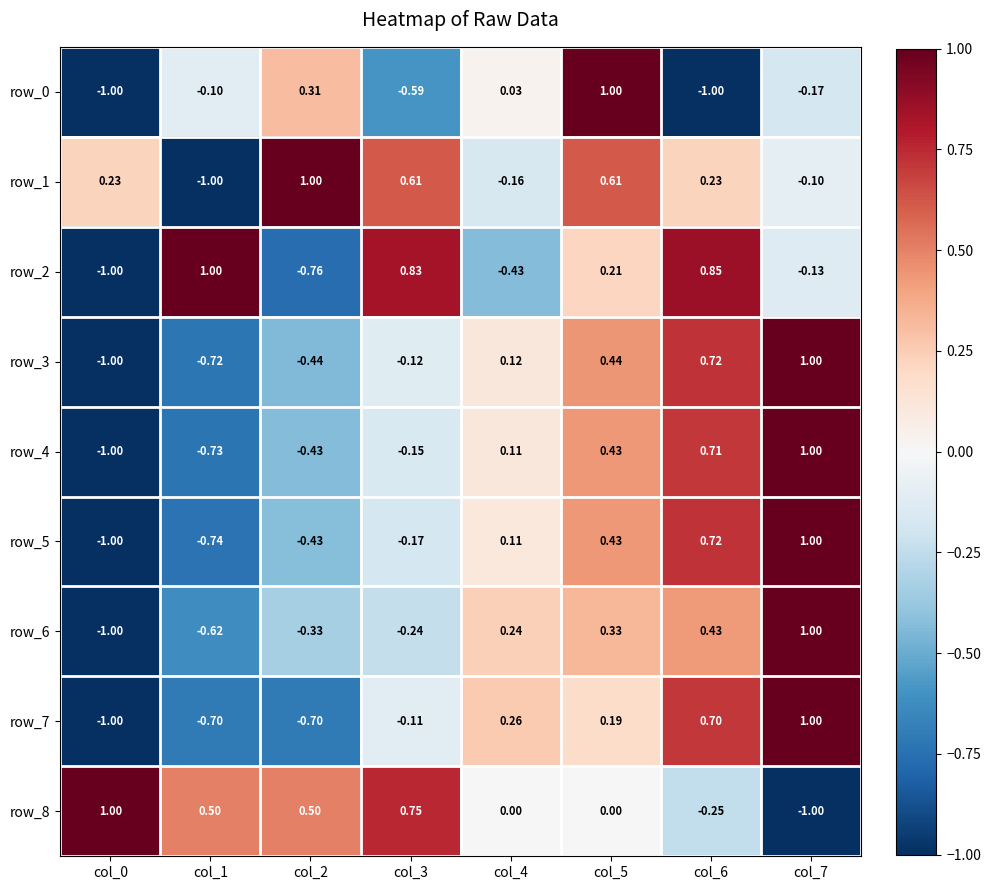

Rank the categories by row_8 value from highest to lowest.

col_0, col_3, col_1, col_2, col_4, col_5, col_6, col_7